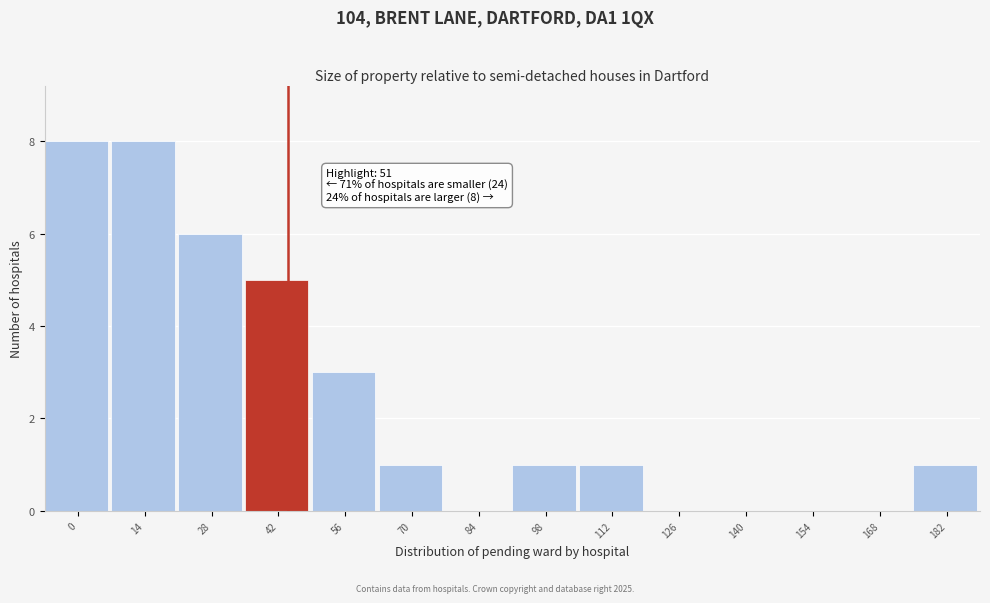

Reading left to right, list all the values displayed in this chart.

0=8	14=8	28=6	42=5	56=3	70=1	84=0	98=1	112=1	126=0	140=0	154=0	168=0	182=1